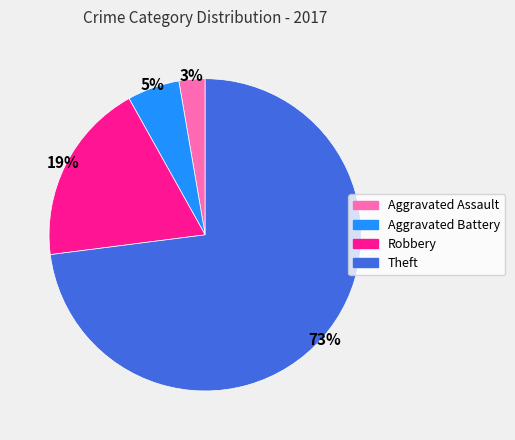

To the nearest percent, what percentage of the pie is Aggravated Battery?

5%